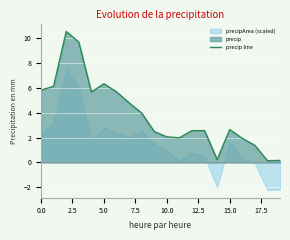

Reading right to left, extract all data points from this chart.

0.2	0.1	1.4	1.9	2.6	0.2	2.6	2.6	2.0	2.1	2.5	4.0	4.8	5.7	6.3	5.7	9.7	10.5	6.1	5.8